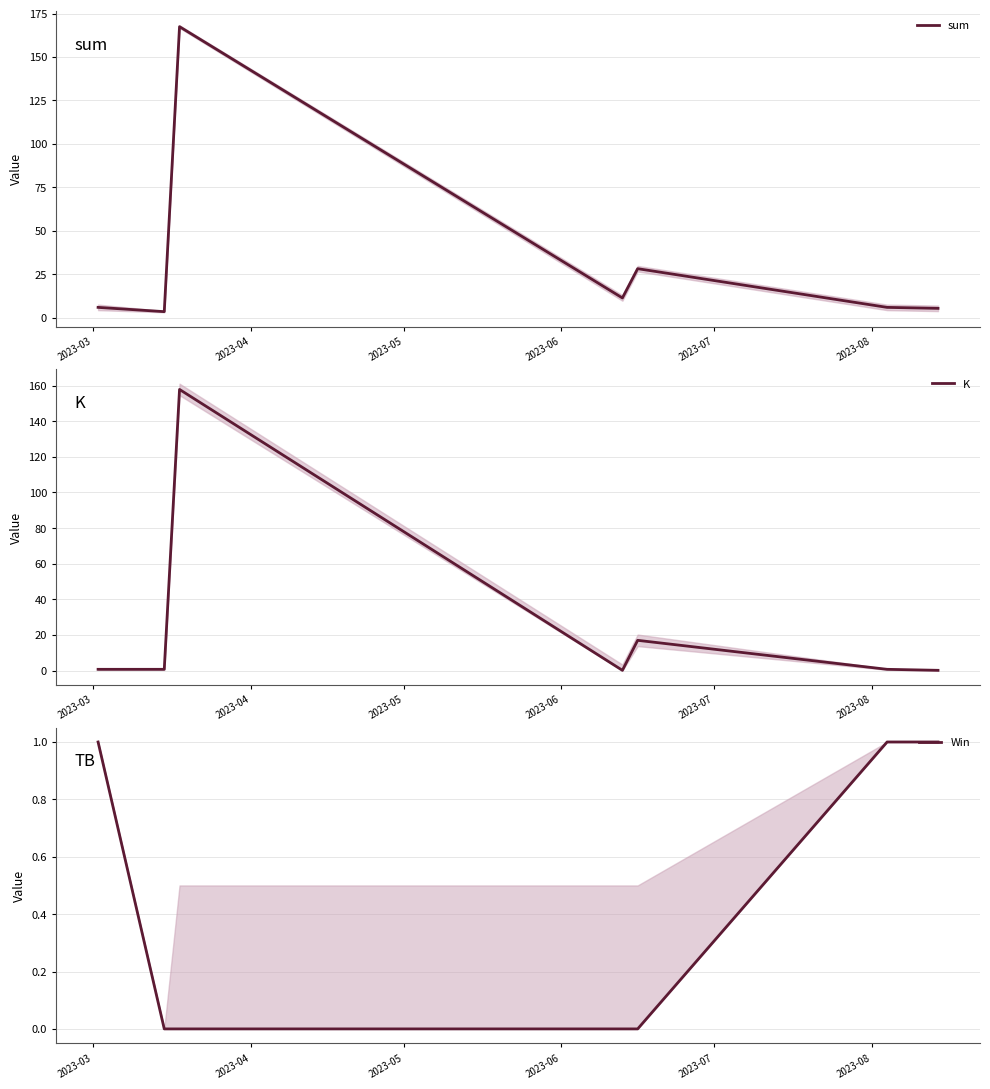

The sum series shows 7.4 at 2023-06. True or false?

False